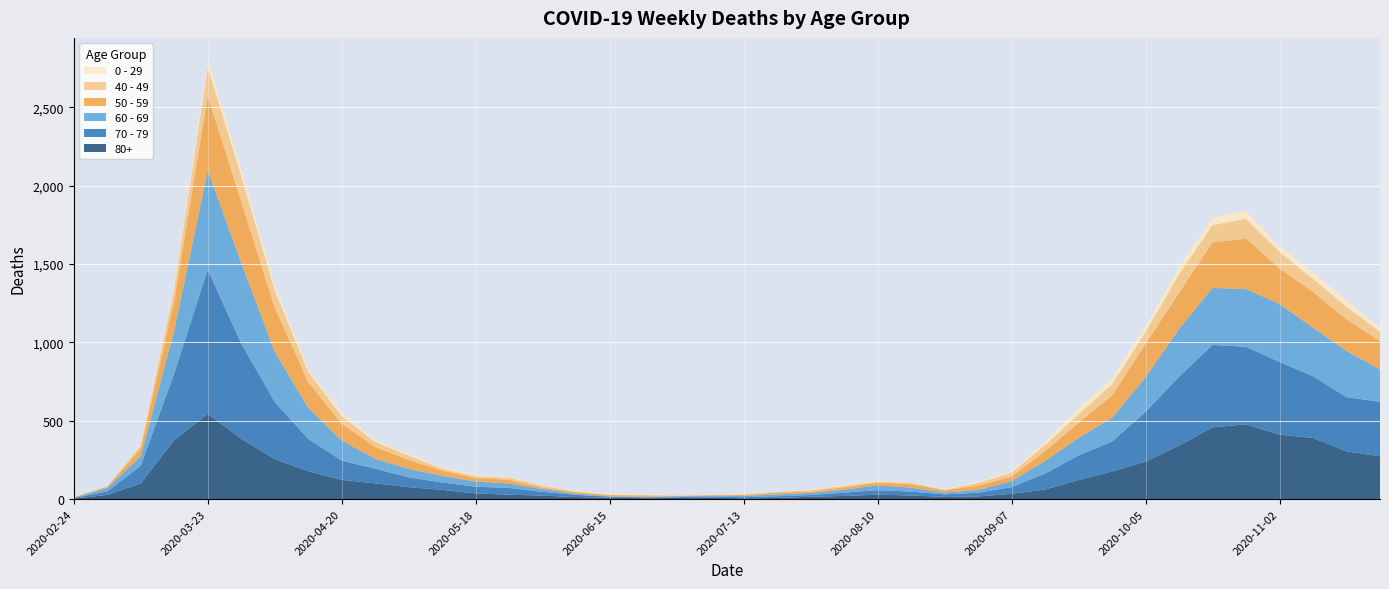

Reading left to right, extract all data points from this chart.

80+: 3	27	100	377	544	385	255	178	123	100	76	59	36	28	22	13	9	6	7	9	5	7	15	20	28	23	14	17	33	61	122	176	239	342	458	477	411	390	305	273
70 - 79: 4	22	113	427	920	608	365	206	123	94	63	47	43	43	24	14	6	5	5	8	7	11	11	21	29	25	16	24	43	102	157	191	318	439	526	495	464	394	346	348
60 - 69: 2	22	61	272	634	514	320	199	128	63	54	42	33	28	18	8	3	3	6	3	8	12	13	19	31	25	12	17	39	80	112	152	221	305	364	368	370	310	294	206
50 - 59: 3	7	48	190	475	392	281	163	106	75	57	33	23	23	9	10	8	9	3	5	6	12	8	16	16	22	15	28	28	64	95	142	212	230	290	322	227	228	202	182
40 - 49: 0	5	21	79	183	163	111	66	51	33	27	13	12	14	12	3	2	5	1	1	4	2	10	8	8	10	2	17	26	38	55	72	76	120	111	126	105	83	80	60
0 - 29: 1	0	10	25	47	42	36	19	20	12	11	10	8	6	2	4	6	5	2	1	2	1	3	6	6	2	5	9	11	20	40	38	39	44	46	52	38	45	43	25